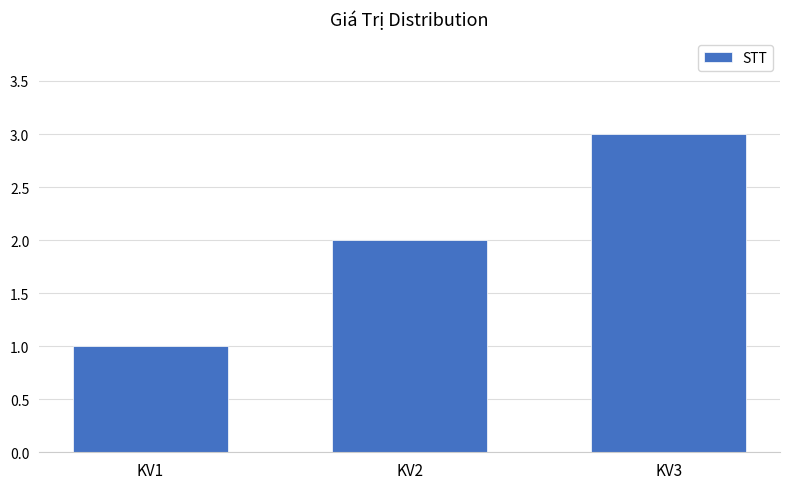

What is the greatest value displayed?

3